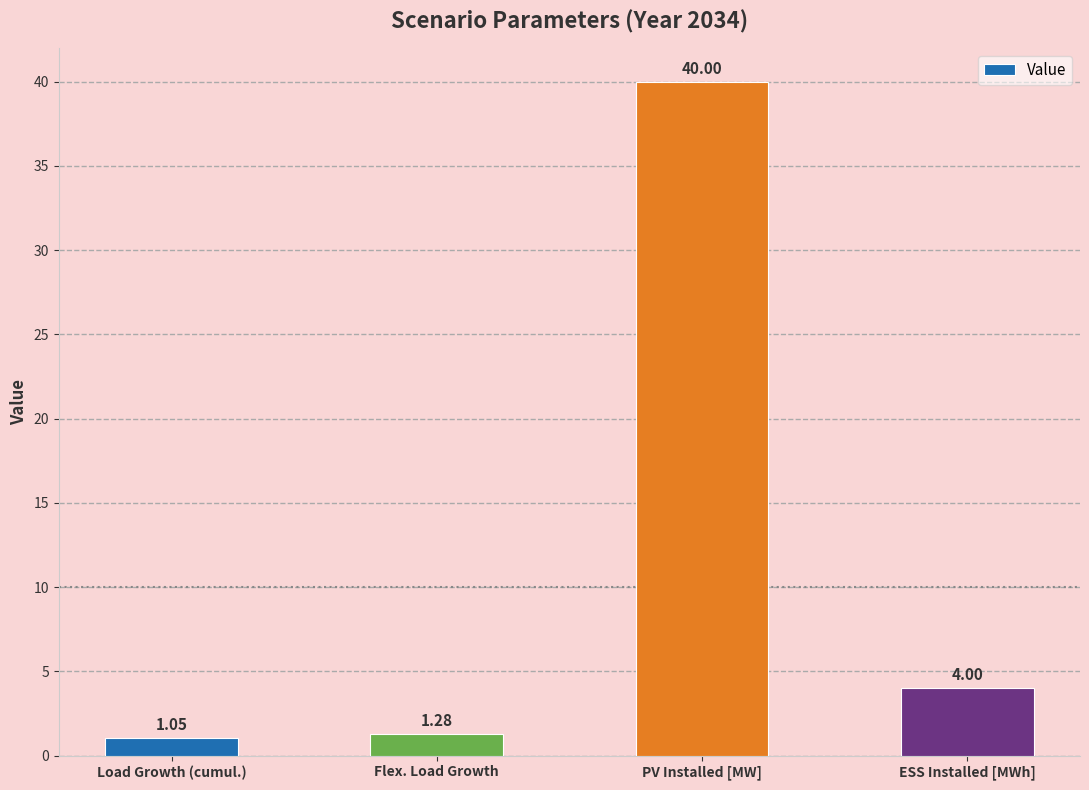

Are the bars horizontal?

No